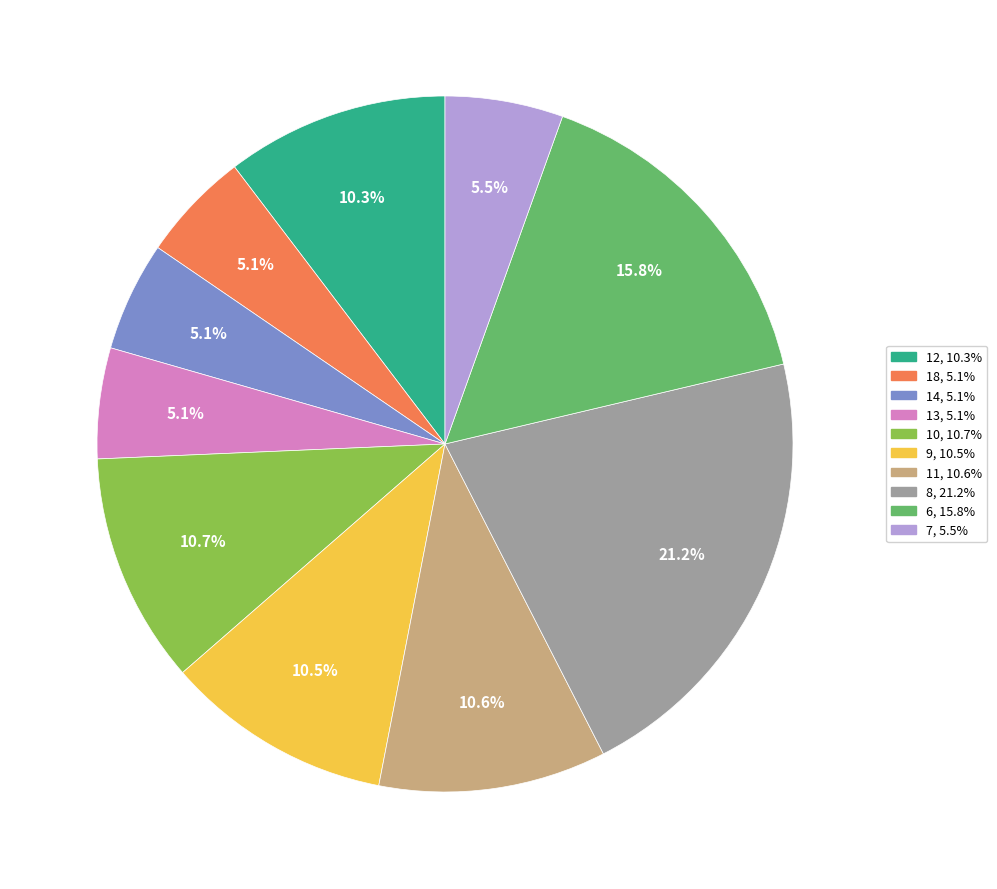

Does any single category account for the majority?

No